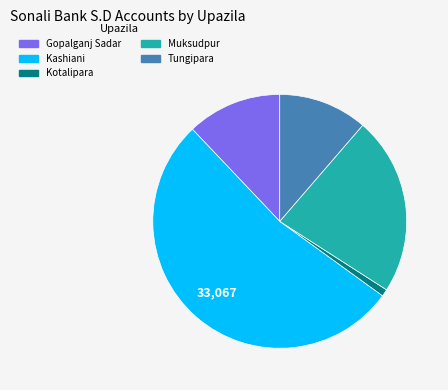

Which slice is the largest?

Kashiani